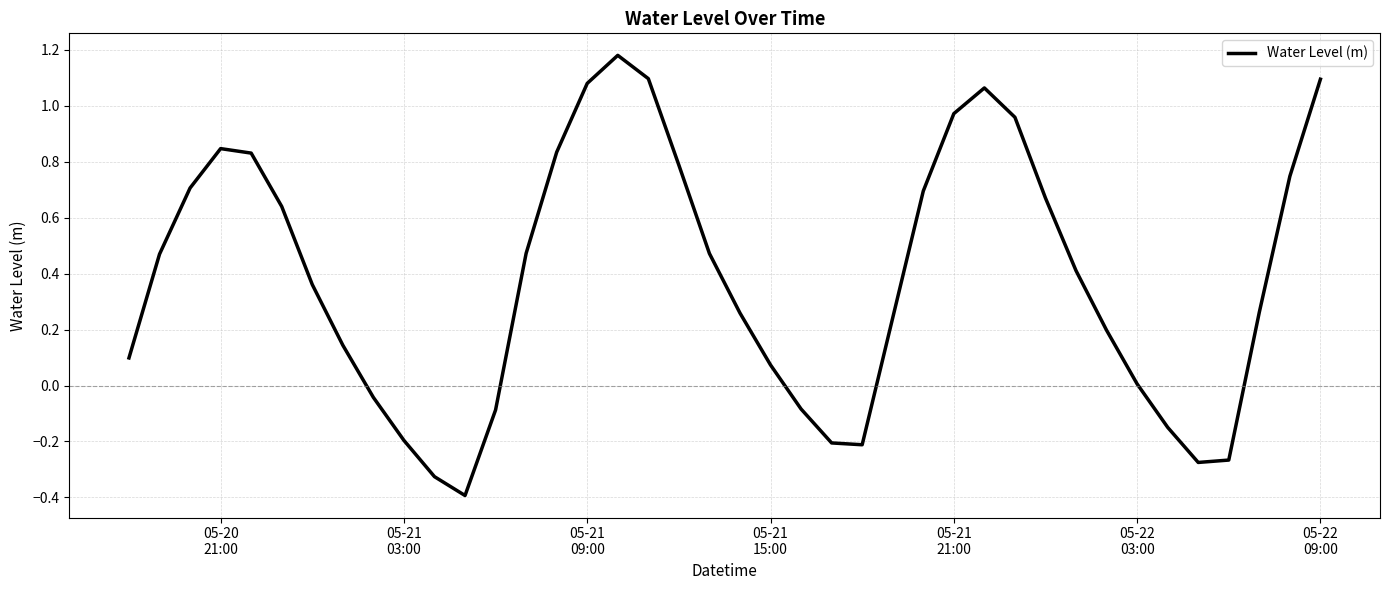

What is the minimum value shown in the chart?

-0.4